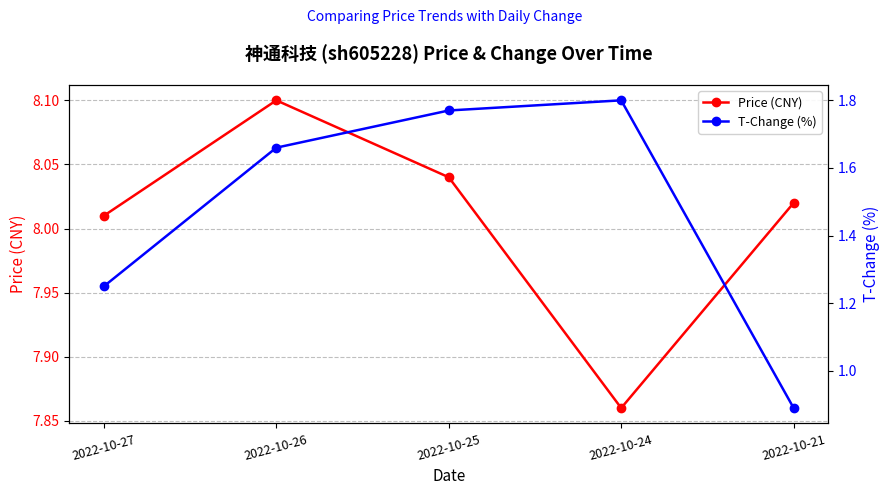

What is the difference between the maximum and minimum values in the Price (CNY) series?

0.2